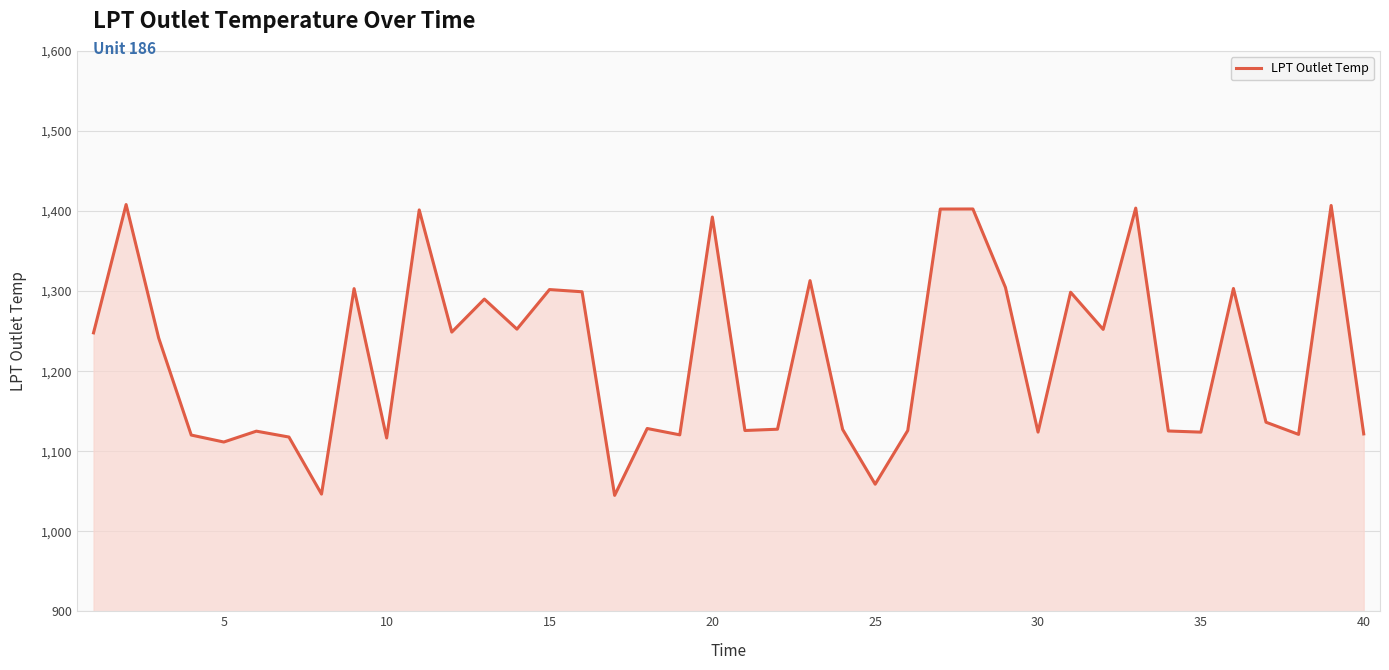

What is the maximum value shown in the chart?

1408.2